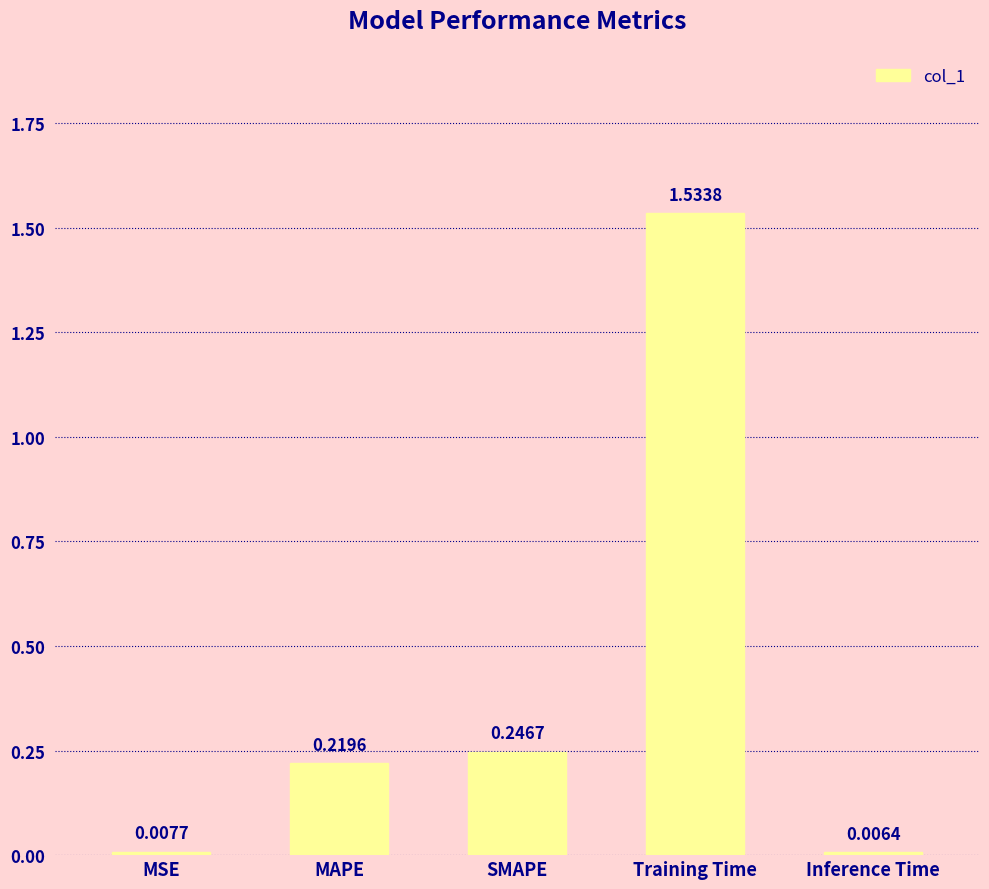

List the labels in order of value, smallest first.

Inference Time, MSE, MAPE, SMAPE, Training Time